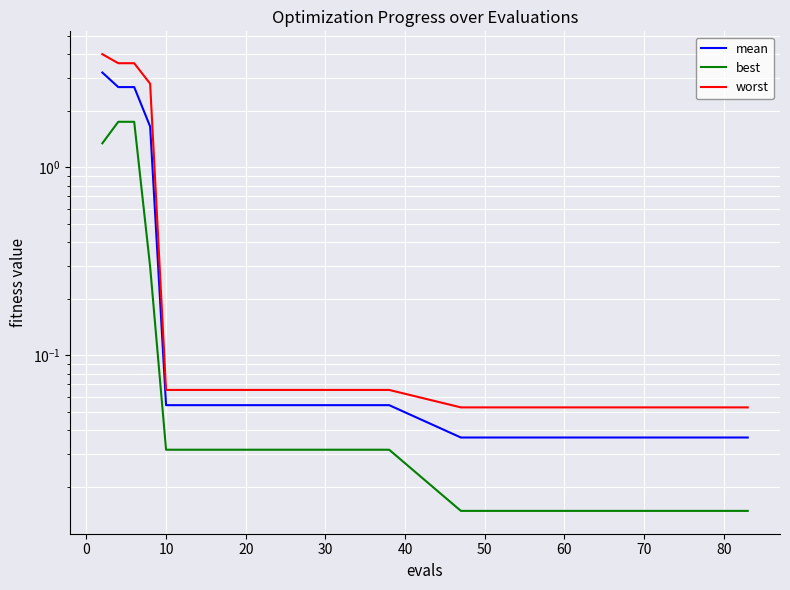

Is this an area chart (filled region under the line)?

No